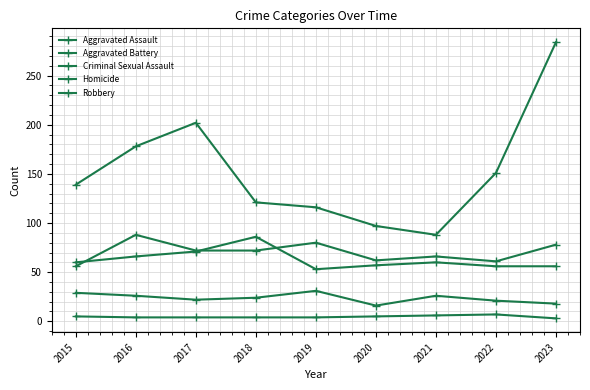

How many distinct data groups are displayed?

5